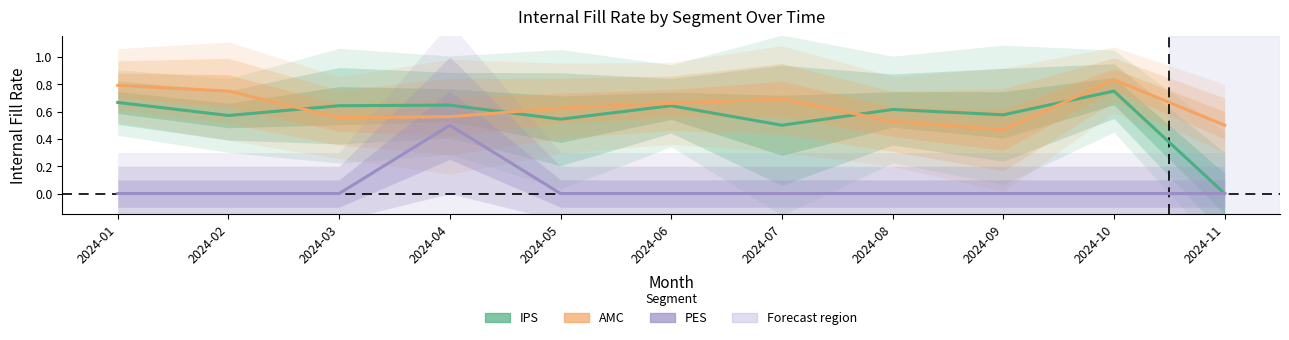

Read the AMC value at 2024-10.

0.8